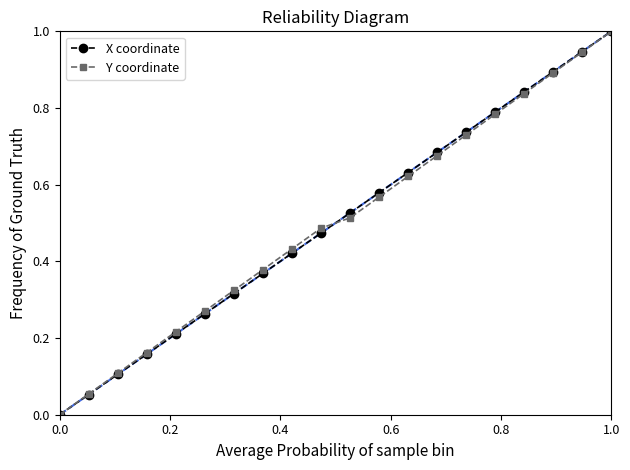

True or false: X coordinate has more than 0 interior local peaks.

False